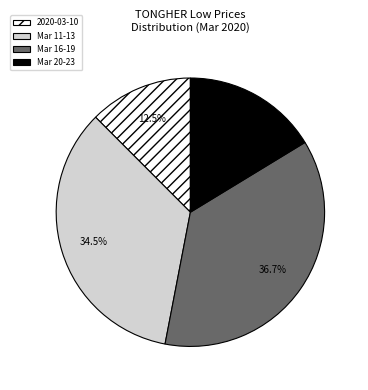

Does Mar 16-19 account for over 50% of the chart?

No